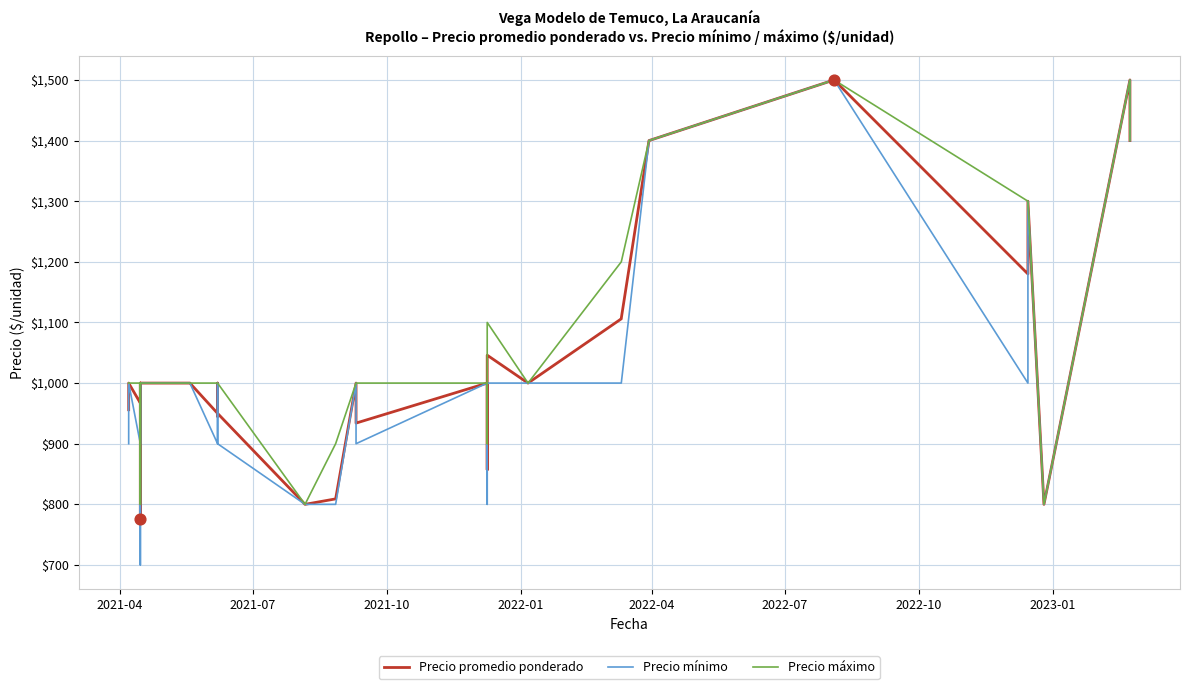

Which series has the largest Y range (max minus min)?

Precio mínimo